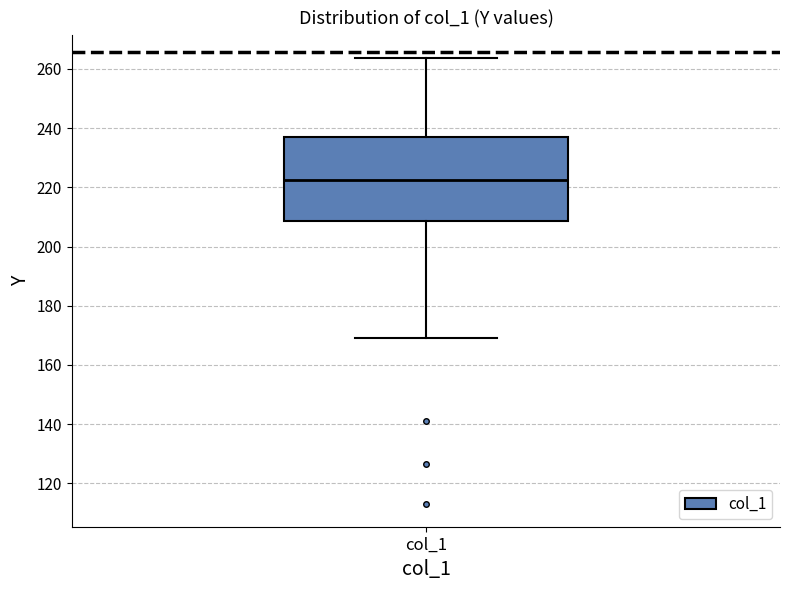

Where is the upper edge of the box for col_1 on the y-axis? The values are not printed on the chart, so give them approximately, as read against the axis.

236